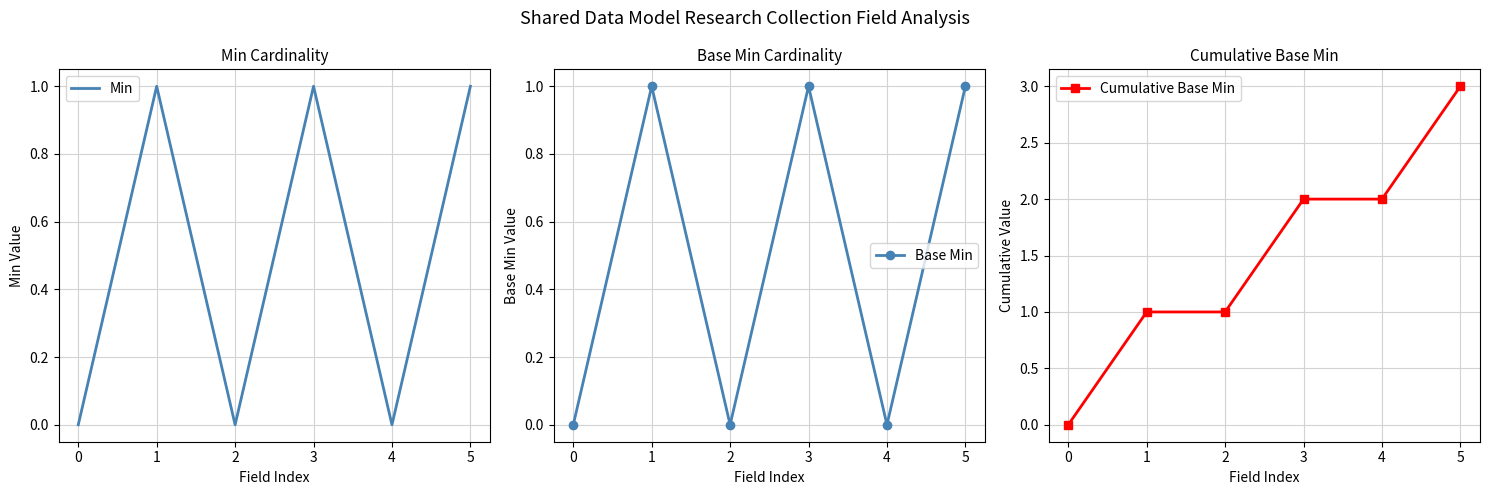

What is the sum of the Cumulative Base Min values at 0 and 5?

3